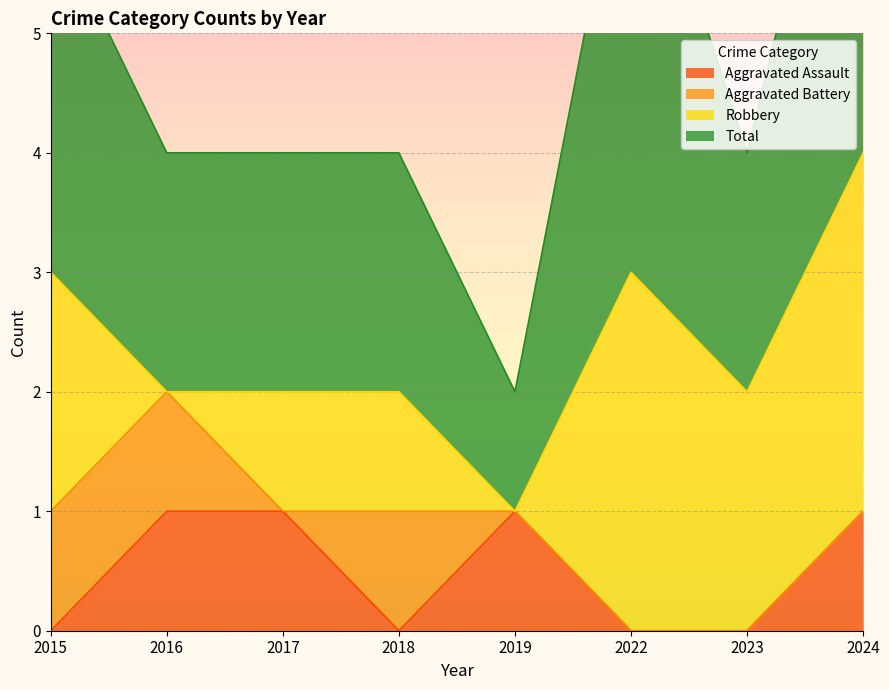

The Aggravated Assault series shows 2 at 2019. True or false?

False